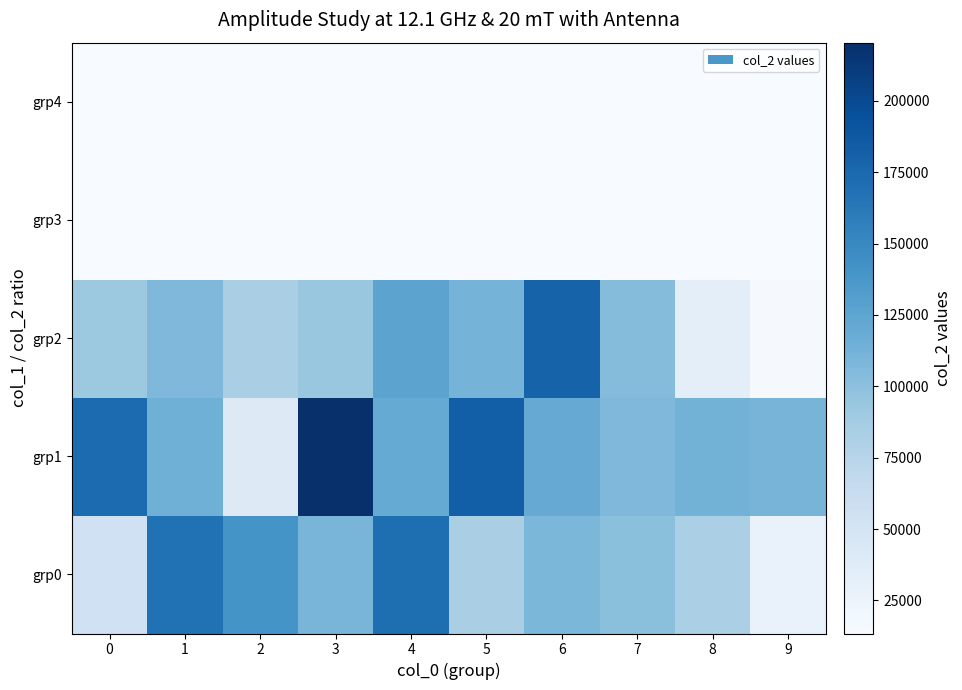

Which series has the largest total across all categories?

grp1